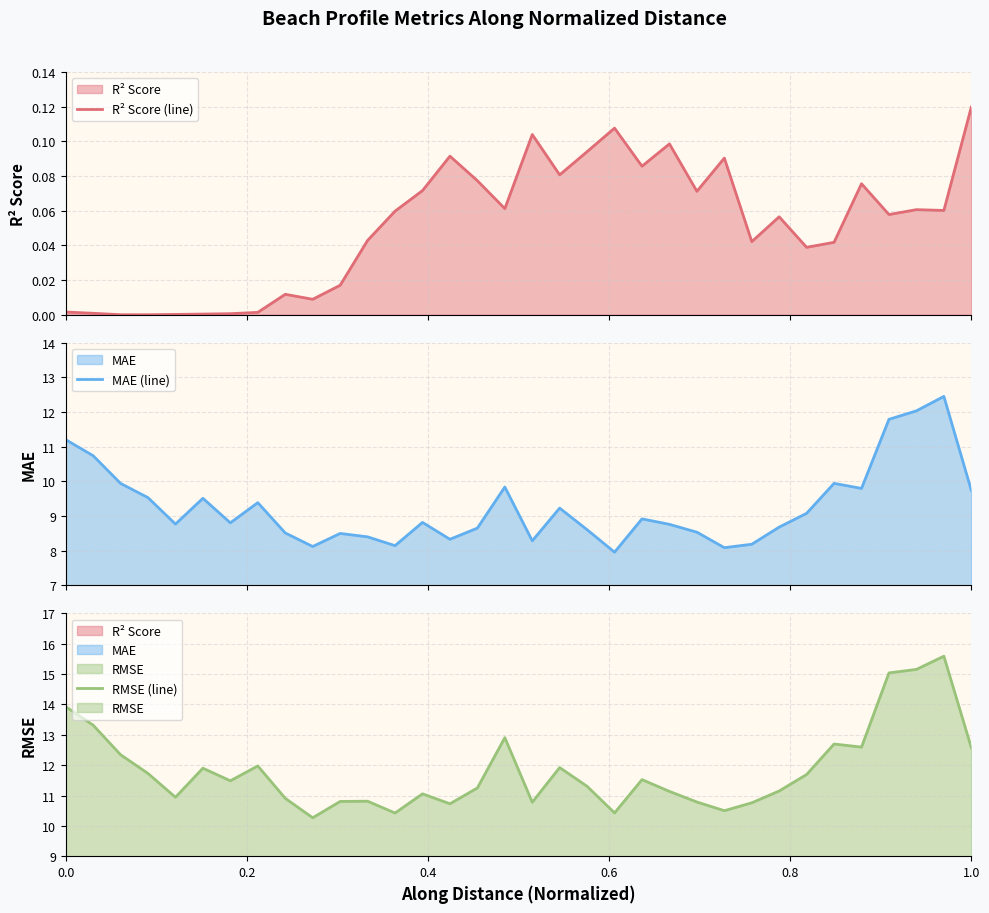

Reading left to right, what are all the values shown in this chart?

R² Score (line): 0.0	0.0	0.0	0.0	0.0	0.0	0.0	0.0	0.0	0.0	0.0	0.0	0.1	0.1	0.1	0.1	0.1	0.1	0.1	0.1	0.1	0.1	0.1	0.1	0.1	0.0	0.1	0.0	0.0	0.1	0.1	0.1	0.1	0.1
MAE (line): 11.2	10.7	9.9	9.5	8.8	9.5	8.8	9.4	8.5	8.1	8.5	8.4	8.1	8.8	8.3	8.7	9.8	8.3	9.2	8.6	8.0	8.9	8.8	8.5	8.1	8.2	8.7	9.1	9.9	9.8	11.8	12.0	12.5	9.7
RMSE (line): 13.9	13.3	12.3	11.7	10.9	11.9	11.5	12.0	10.9	10.3	10.8	10.8	10.4	11.1	10.7	11.2	12.9	10.8	11.9	11.3	10.4	11.5	11.1	10.8	10.5	10.8	11.1	11.7	12.7	12.6	15.0	15.2	15.6	12.6